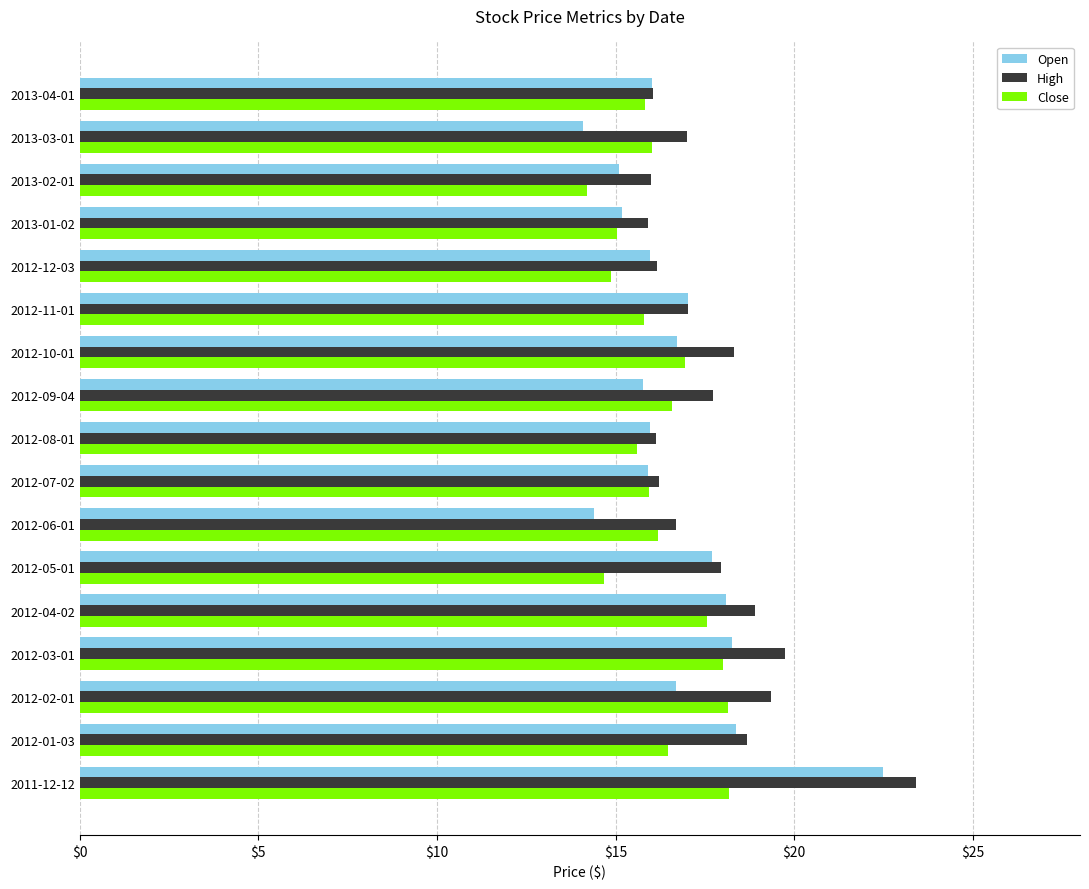

True or false: High has a value of 10.9 at 2013-03-01.

False